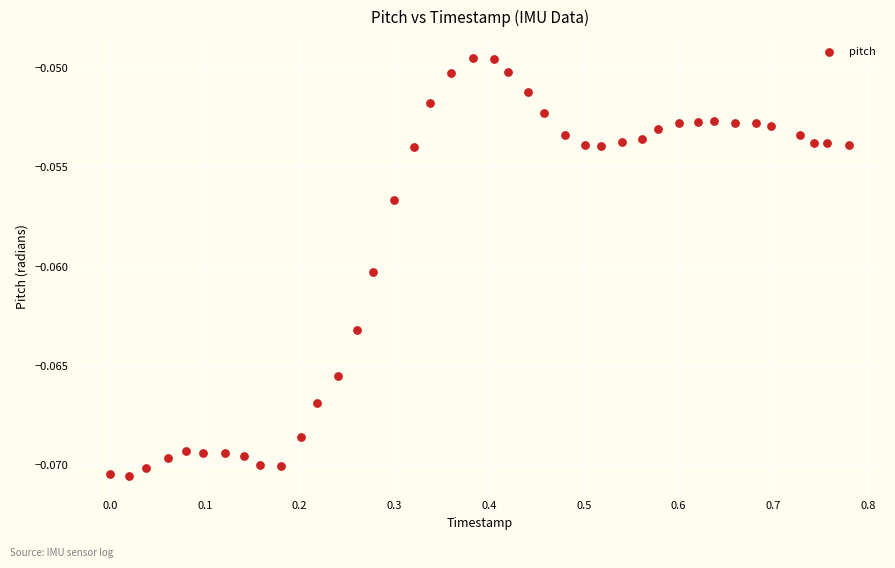

What is the range of X values (max minus min)?

0.8